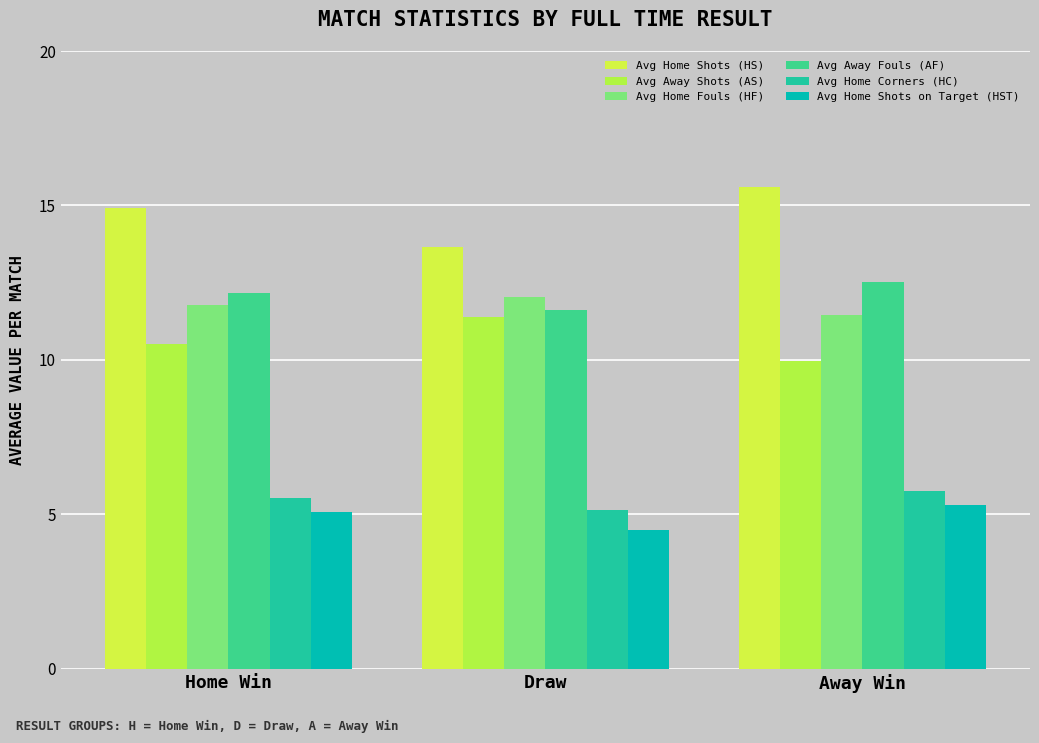

Reading left to right, transcribe all the data shown in this chart.

Avg Home Shots (HS): Home Win=14.9	Draw=13.7	Away Win=15.6
Avg Away Shots (AS): Home Win=10.5	Draw=11.4	Away Win=10.0
Avg Home Fouls (HF): Home Win=11.8	Draw=12.0	Away Win=11.4
Avg Away Fouls (AF): Home Win=12.2	Draw=11.6	Away Win=12.5
Avg Home Corners (HC): Home Win=5.5	Draw=5.1	Away Win=5.7
Avg Home Shots on Target (HST): Home Win=5.1	Draw=4.5	Away Win=5.3